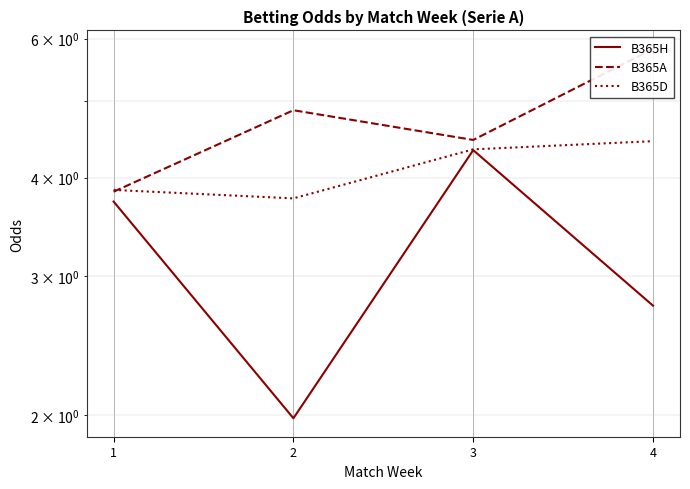

How many lines are shown in the chart?

3